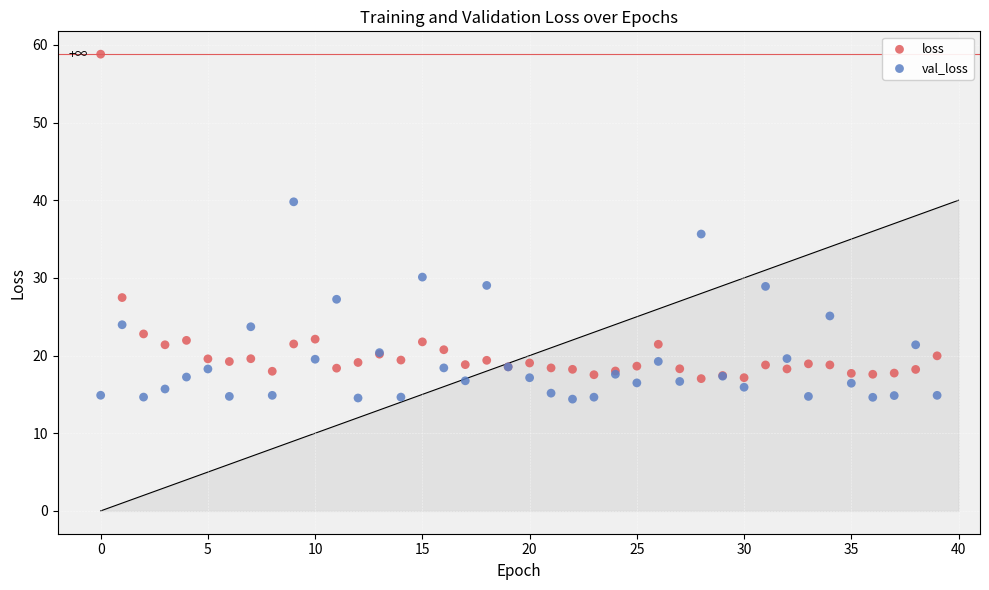

What are all the series names shown in the legend?

loss, val_loss